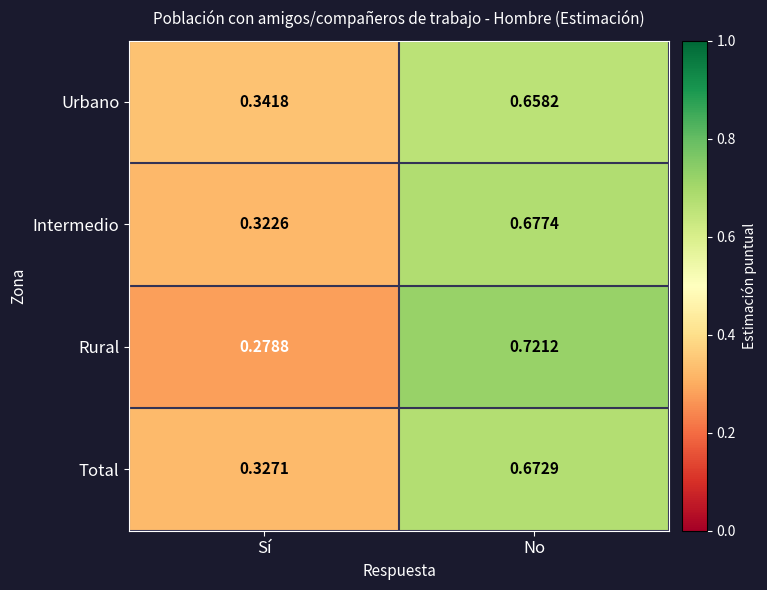

Is the value of Total at Sí greater than the value of Urbano at No?

No